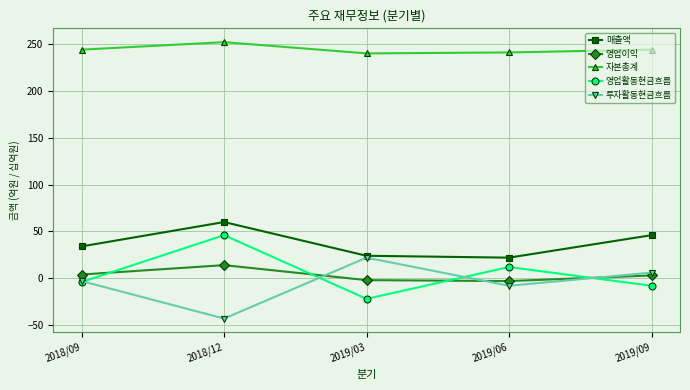

In 자본총계, how many points are higher than both neighbors (excluding endpoints)?

1